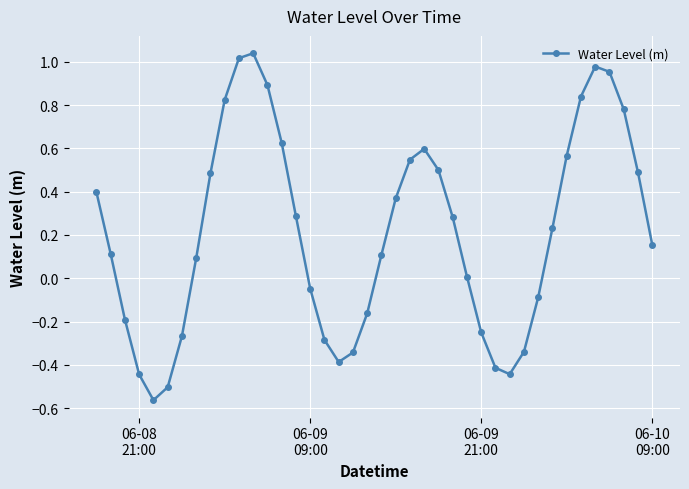

True or false: the data has more than 1 interior local peaks.

True